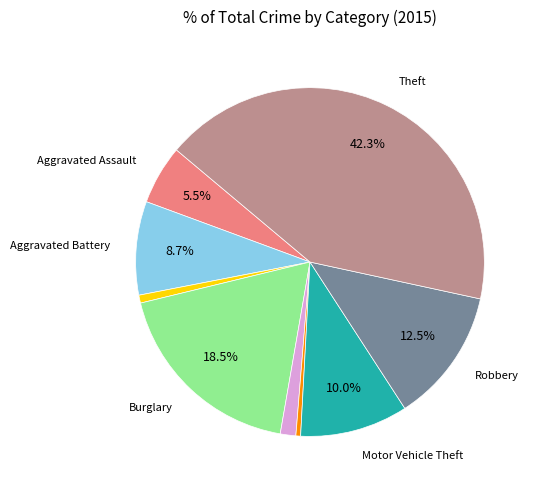

Is there a majority slice in this chart?

No